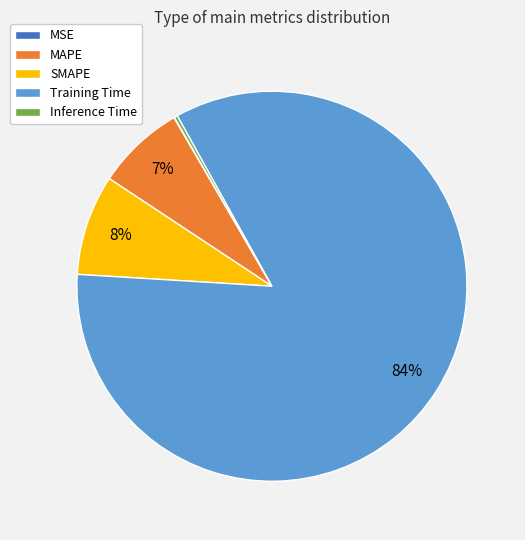

To the nearest percent, what percentage of the pie is SMAPE?

8%